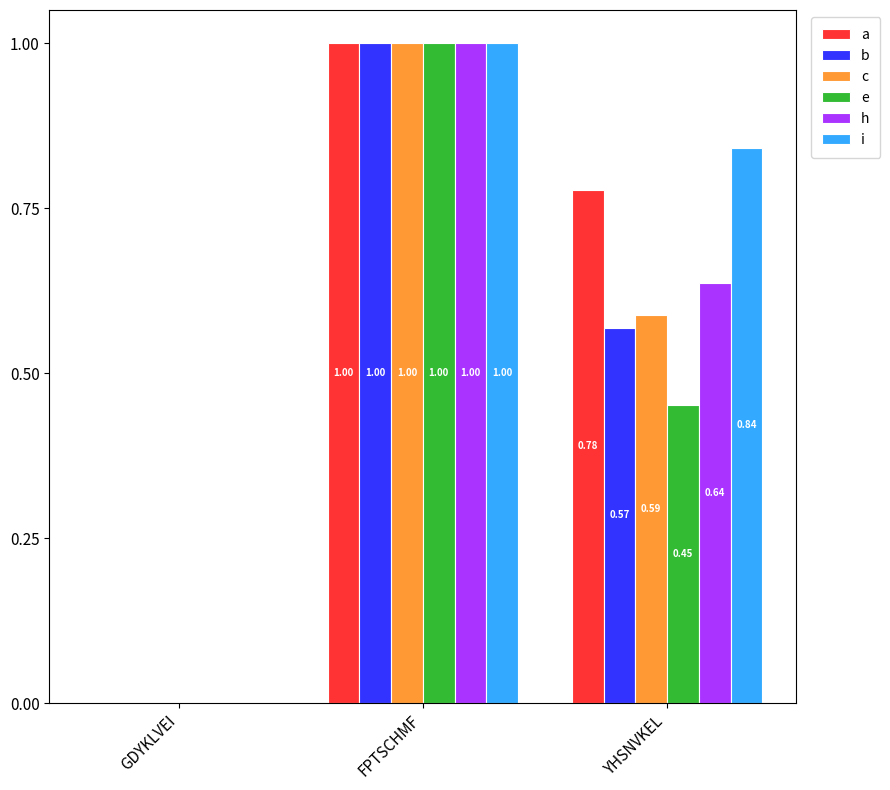

How many groups of bars are there?

3